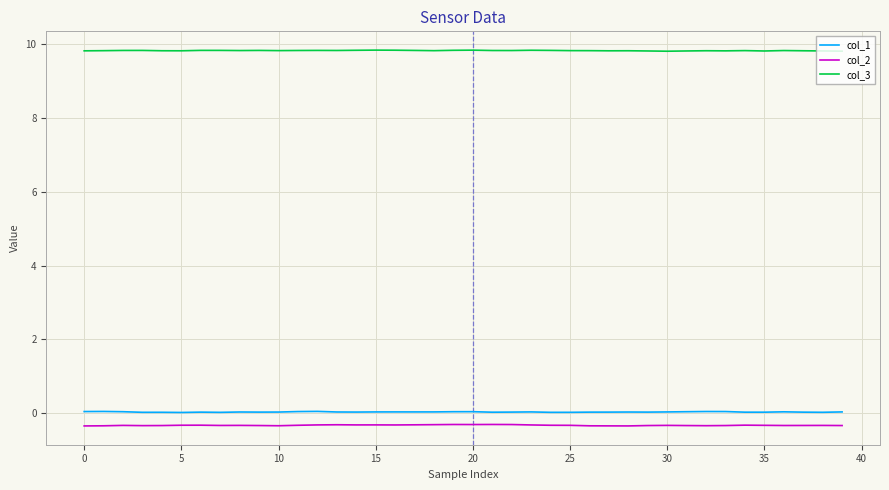

True or false: col_2 and col_3 cross at least once.

False